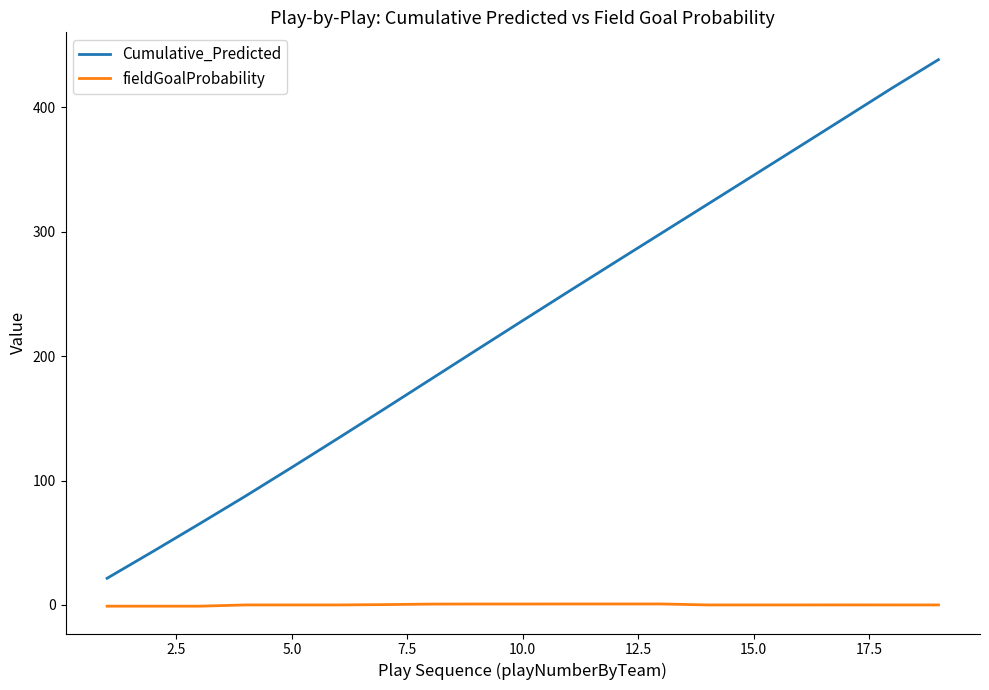

True or false: fieldGoalProbability and Cumulative_Predicted intersect in this chart.

False